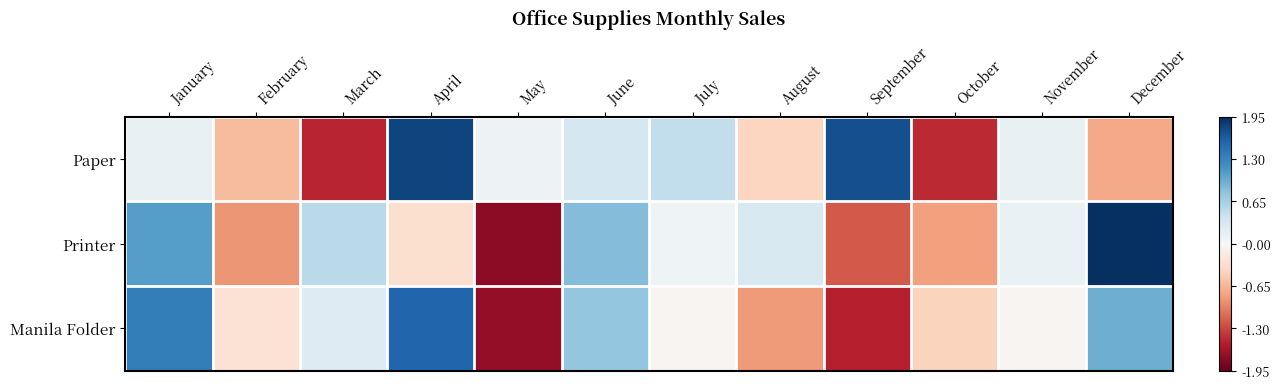

What is the minimum value shown in the chart?

-1.7